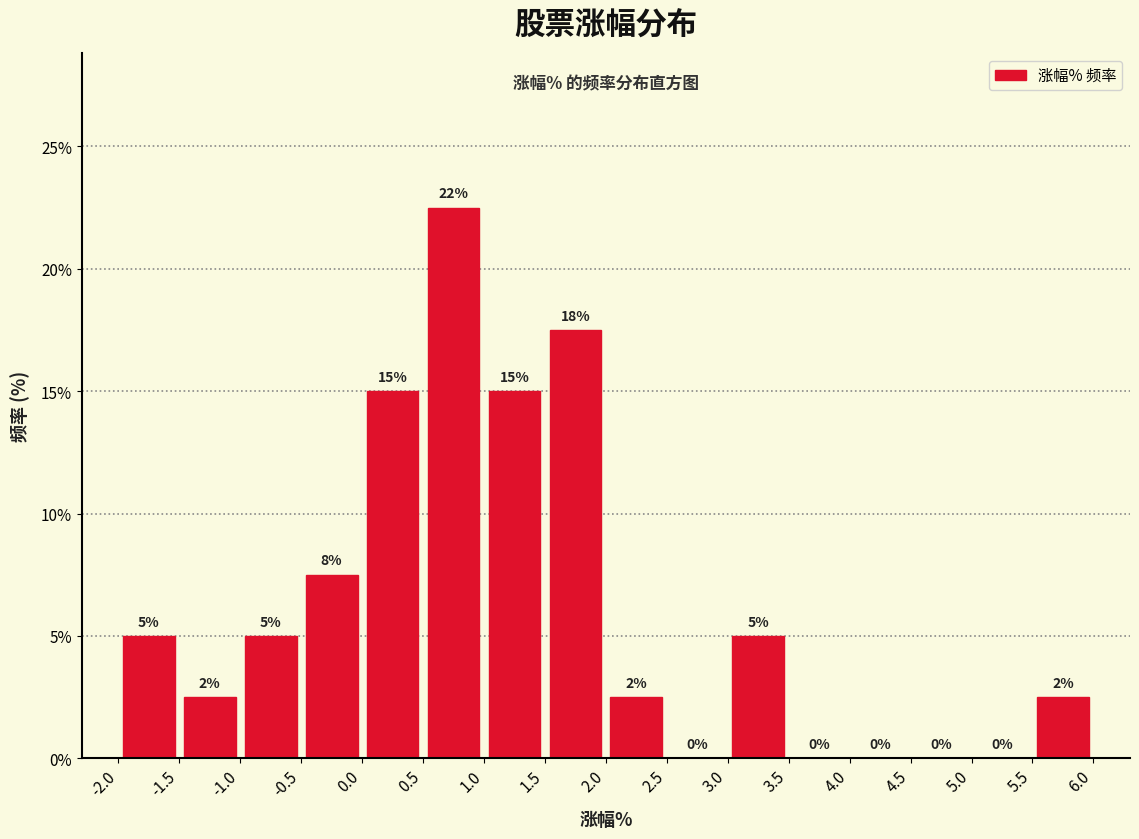

Which range on the x-axis has the tallest bar?

0.5 to 1.0